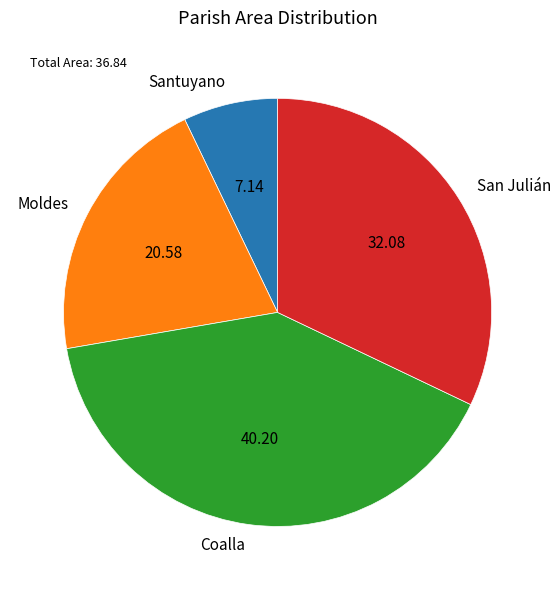

Is it true that Coalla is 28% of the pie?

False